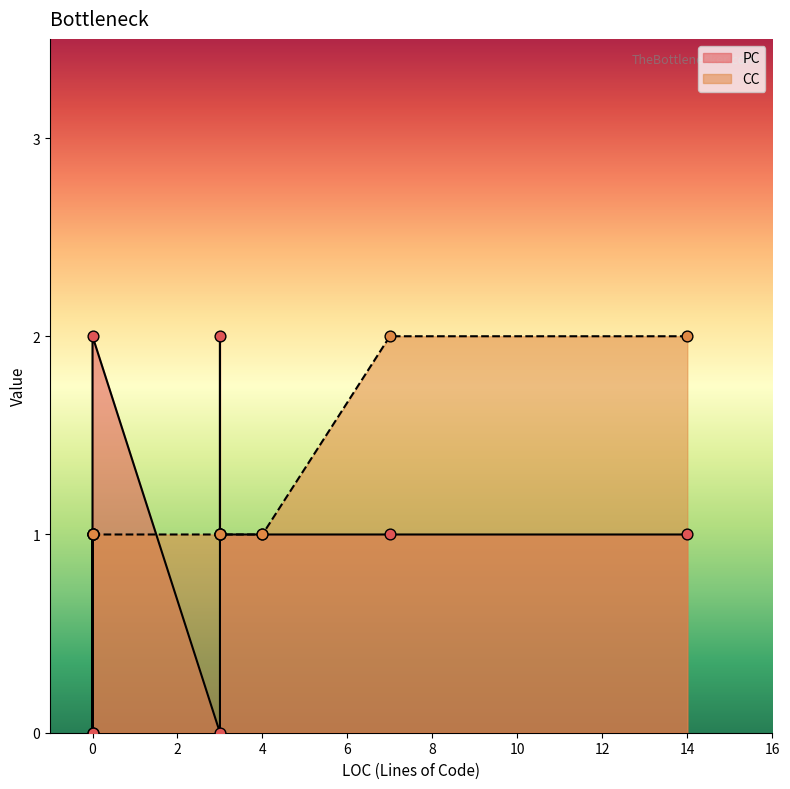

Which series reaches the maximum Y coordinate?

PC